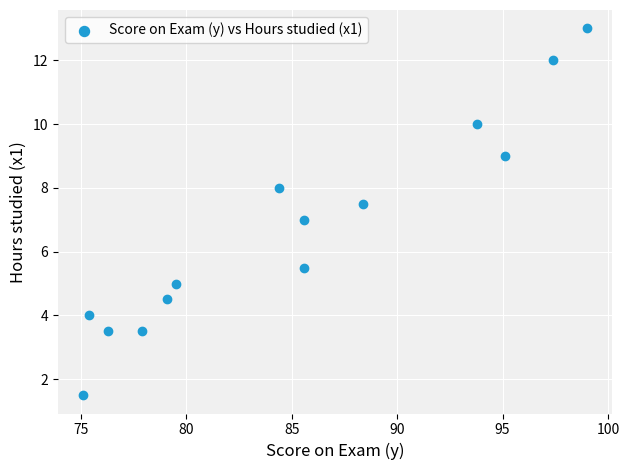

What is the range of Y values (max minus min)?

11.5